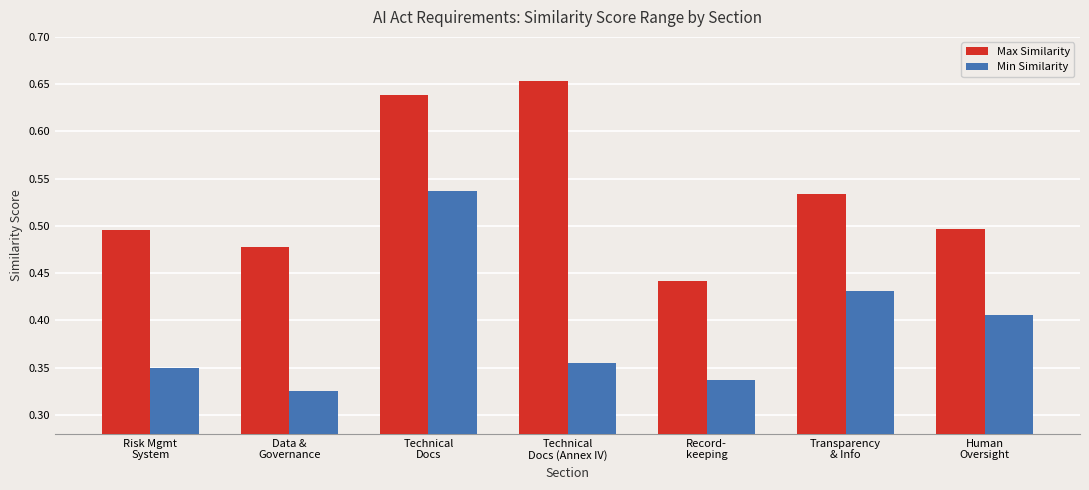

What is the sum of all Max Similarity values?

3.7